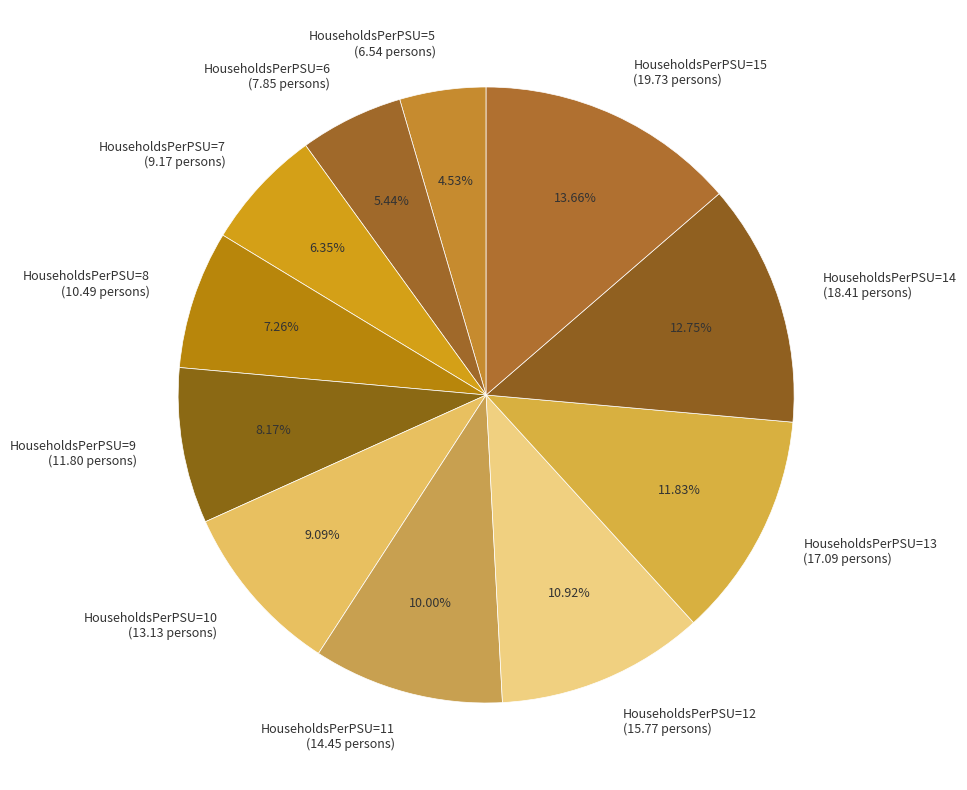

Is the sum of HouseholdsPerPSU=9 and HouseholdsPerPSU=12 greater than half?

No